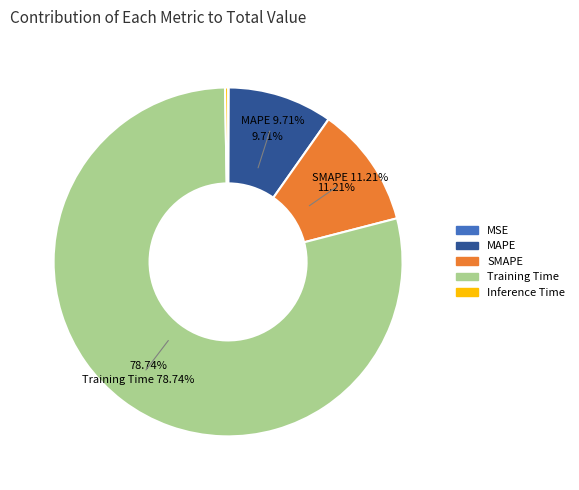

Which category has the smallest portion of the pie?

MSE